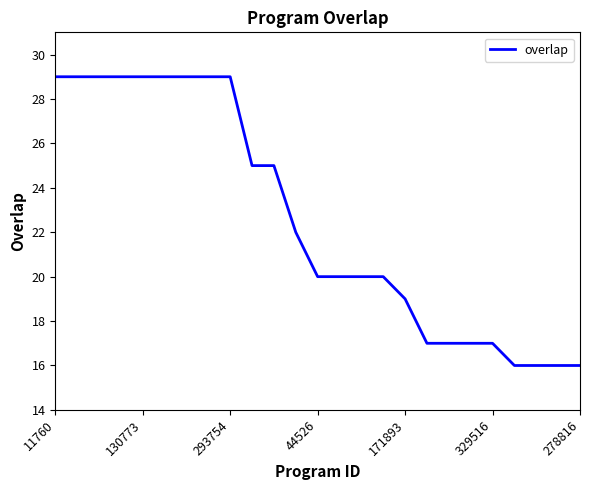

What is the minimum value shown in the chart?

16